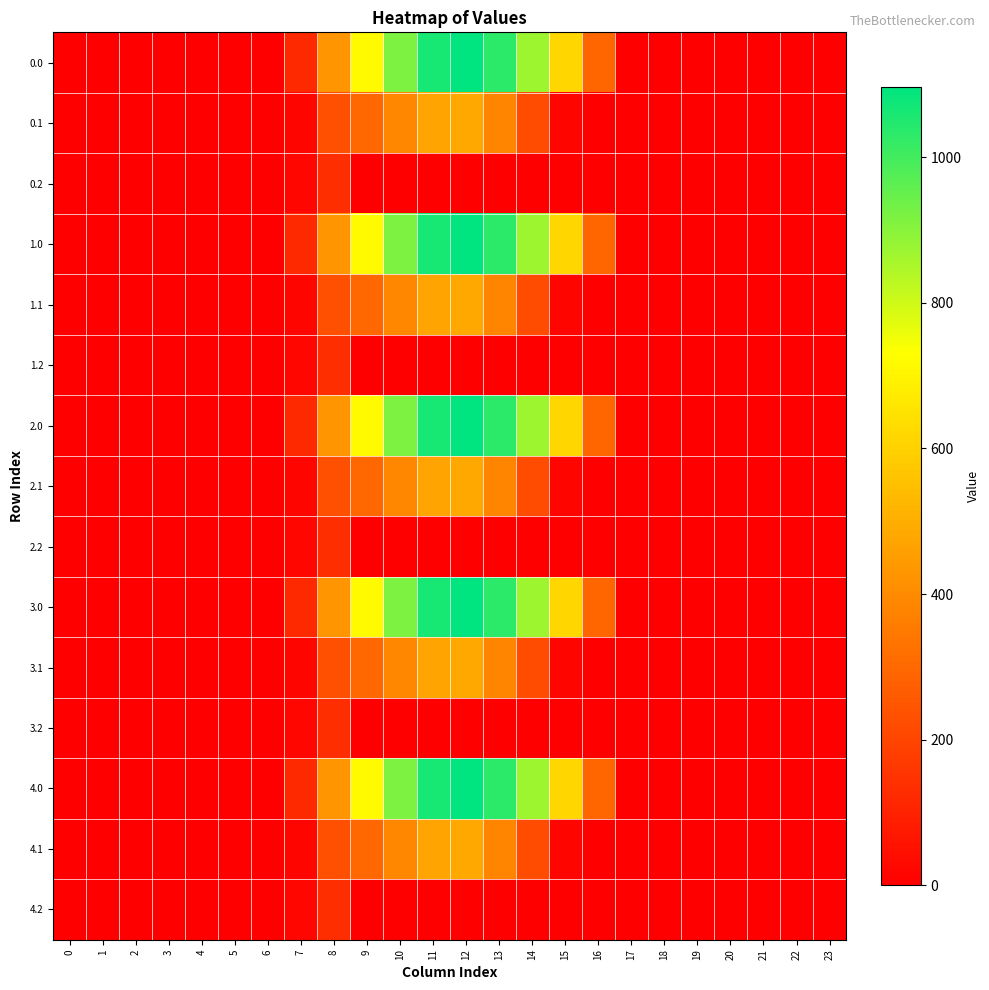

Rank the series by their maximum value, from lowest to highest.

0.2, 1.2, 2.2, 3.2, 4.2, 0.1, 1.1, 2.1, 3.1, 4.1, 0.0, 1.0, 2.0, 3.0, 4.0